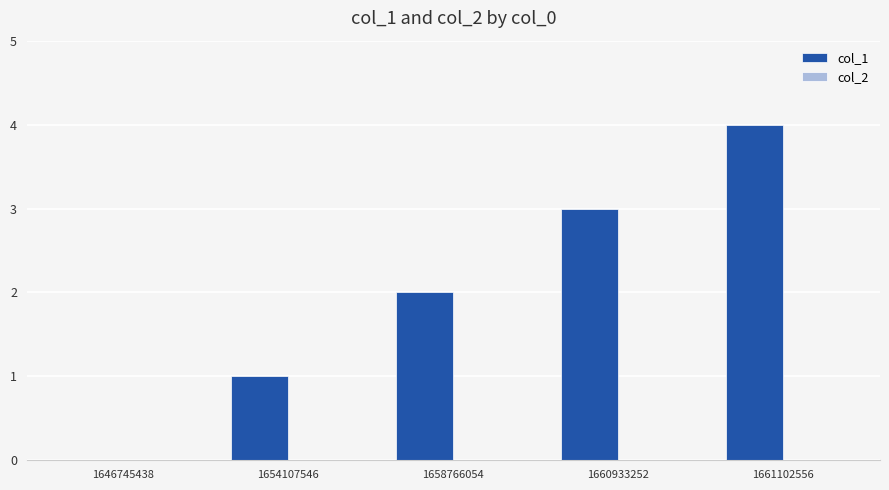

Between 1654107546 and 1658766054, which is larger?

1658766054